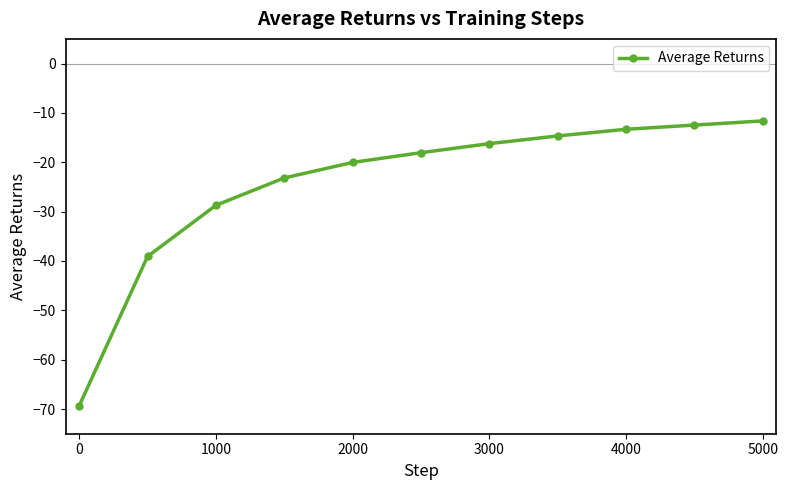

What is the sum of all values?

-266.7